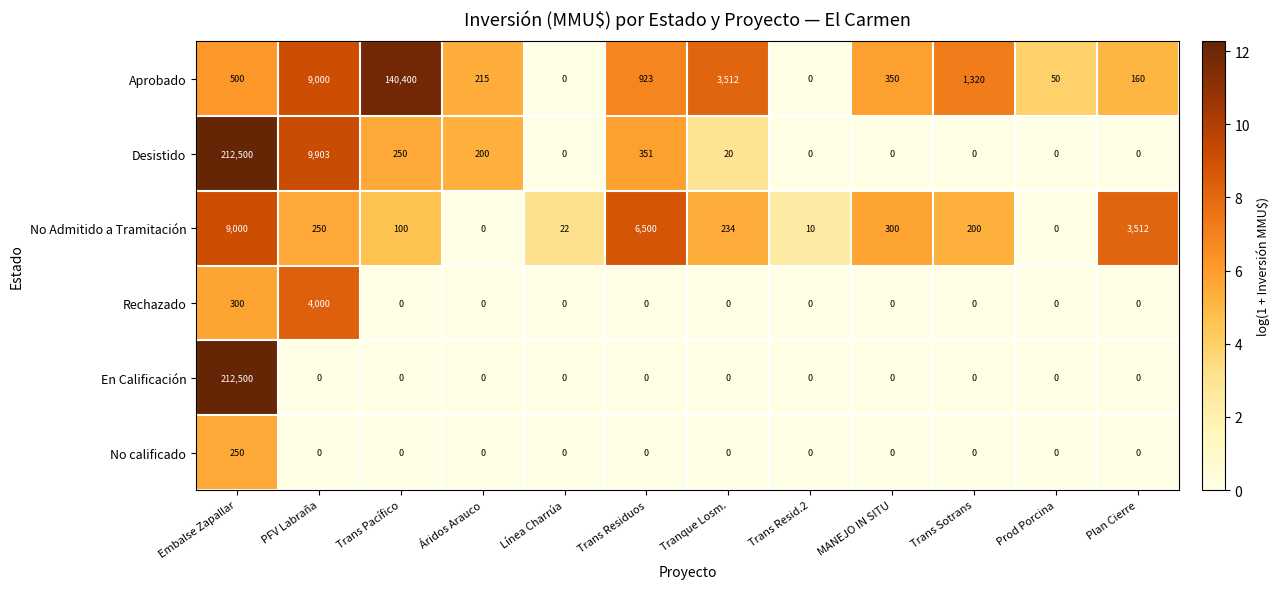

What is the sum of the Rechazado values at PFV Labraña and Trans Residuos?

4000